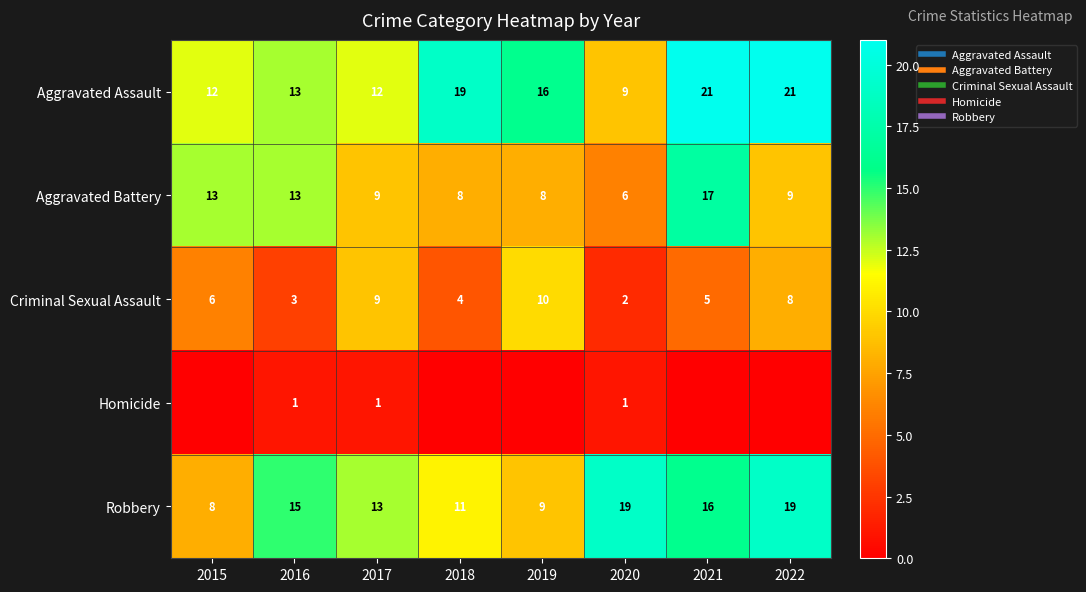

What is the sum of the Aggravated Assault values at 2016 and 2021?

34